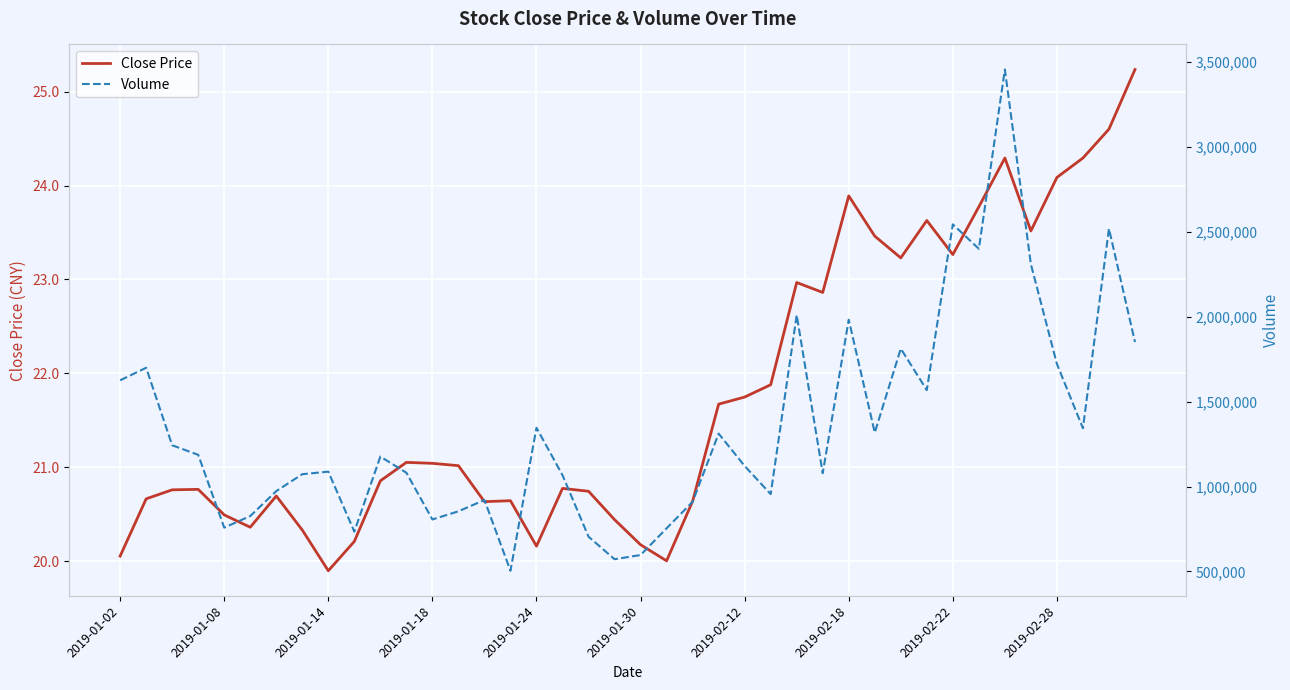

Is this an area chart (filled region under the line)?

No